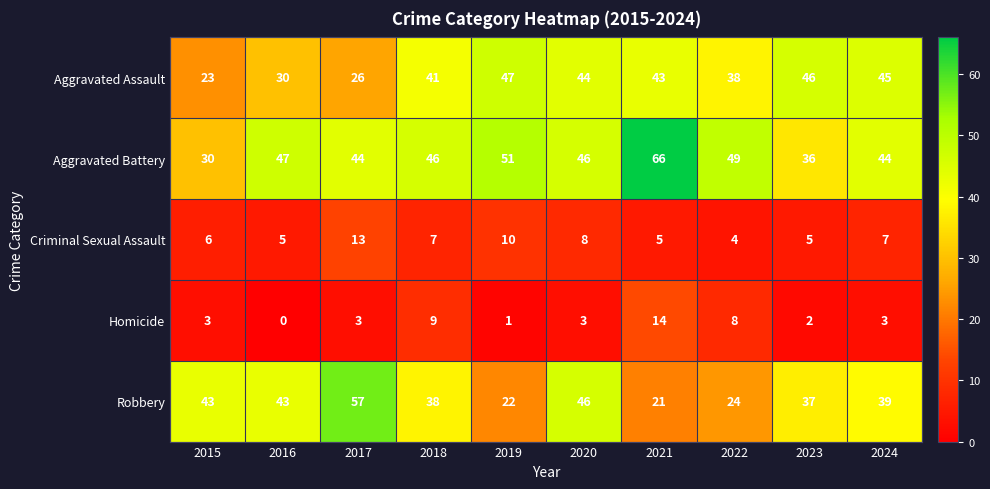

What is the sum of the Robbery values at 2023 and 2022?

61